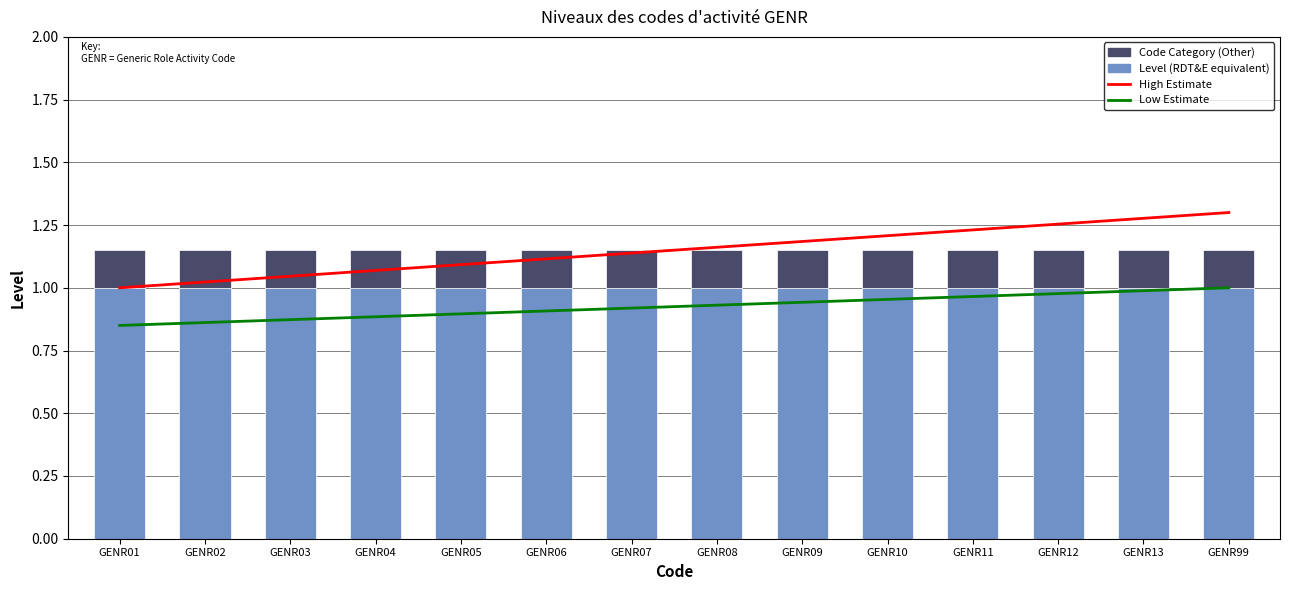

Reading left to right, list all the values displayed in this chart.

High Estimate: GENR01=1.0	GENR02=1.0	GENR03=1.0	GENR04=1.1	GENR05=1.1	GENR06=1.1	GENR07=1.1	GENR08=1.2	GENR09=1.2	GENR10=1.2	GENR11=1.2	GENR12=1.3	GENR13=1.3	GENR99=1.3
Low Estimate: GENR01=0.8	GENR02=0.9	GENR03=0.9	GENR04=0.9	GENR05=0.9	GENR06=0.9	GENR07=0.9	GENR08=0.9	GENR09=0.9	GENR10=1.0	GENR11=1.0	GENR12=1.0	GENR13=1.0	GENR99=1.0
Level: GENR01=1.0	GENR02=1.0	GENR03=1.0	GENR04=1.0	GENR05=1.0	GENR06=1.0	GENR07=1.0	GENR08=1.0	GENR09=1.0	GENR10=1.0	GENR11=1.0	GENR12=1.0	GENR13=1.0	GENR99=1.0
Code Category: GENR01=0.1	GENR02=0.1	GENR03=0.1	GENR04=0.1	GENR05=0.1	GENR06=0.1	GENR07=0.1	GENR08=0.1	GENR09=0.1	GENR10=0.1	GENR11=0.1	GENR12=0.1	GENR13=0.1	GENR99=0.1